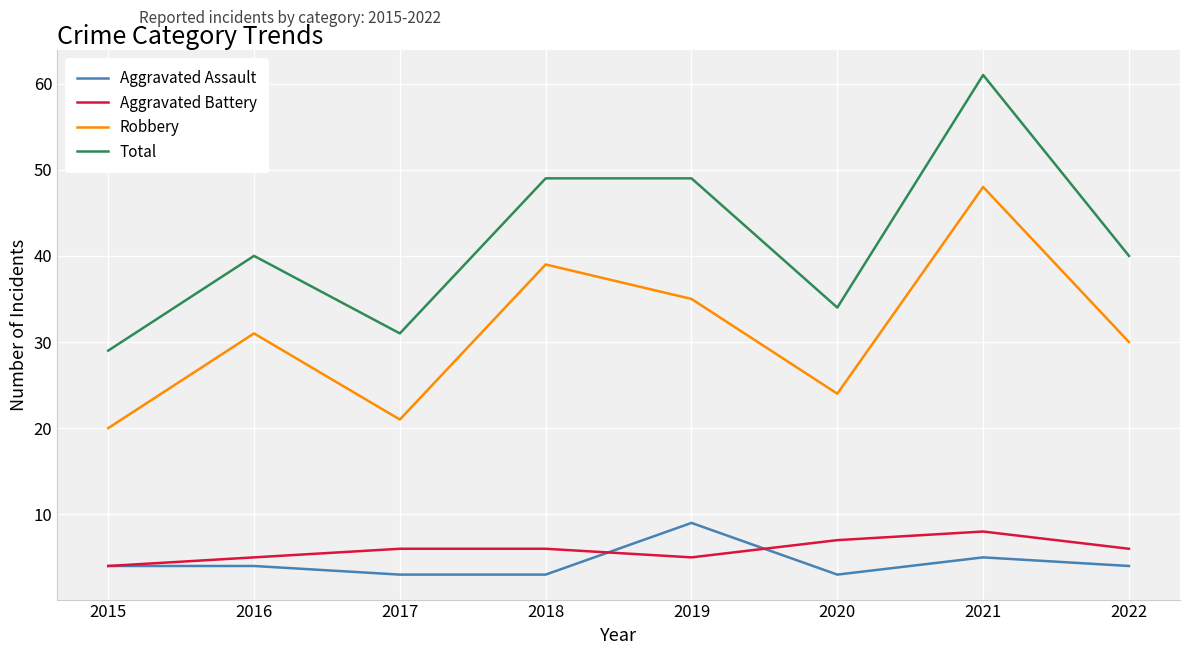

Is this an area chart (filled region under the line)?

No